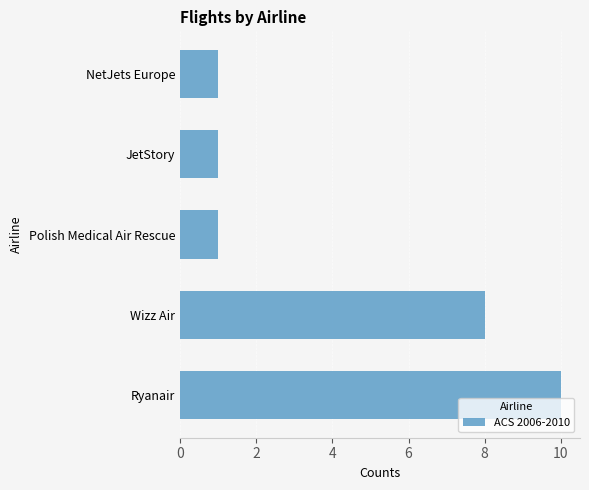

At which label is the value closest to 5?

Wizz Air